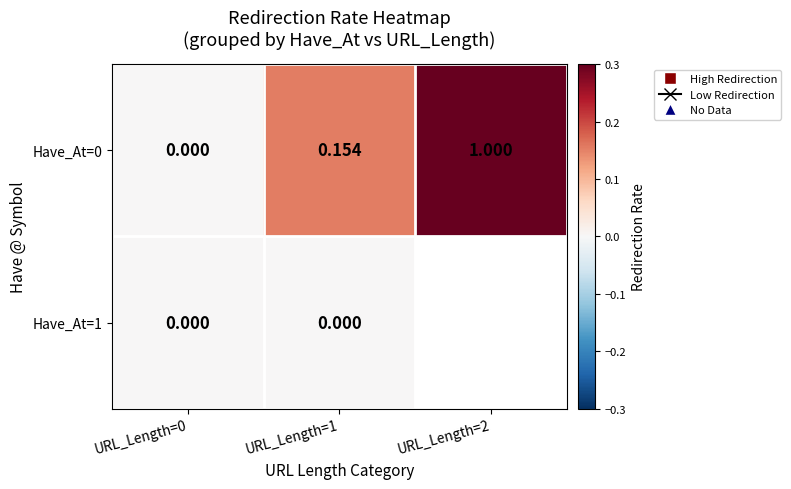

How many categories are shown in the chart?

3